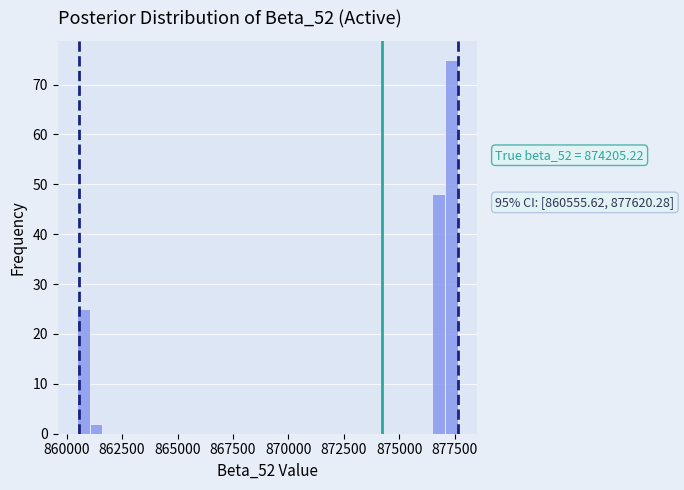

Read against the x-axis, roughly where is the centre of the tallest bar?

877500